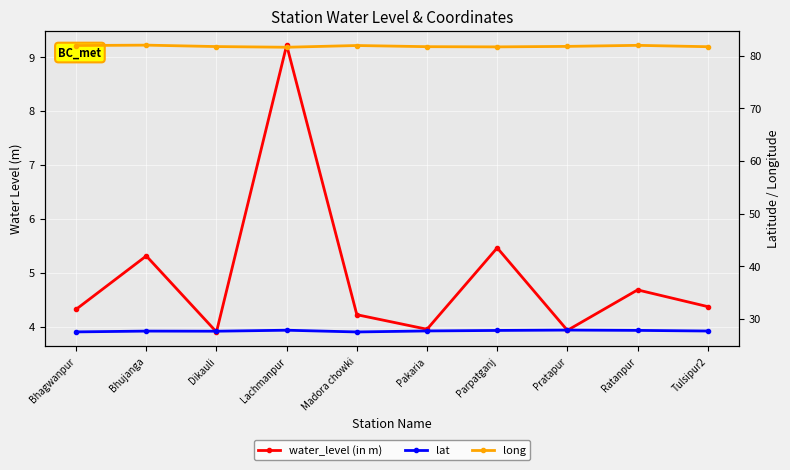

The water_level (in m) series shows 8.1 at Bhujanga. True or false?

False